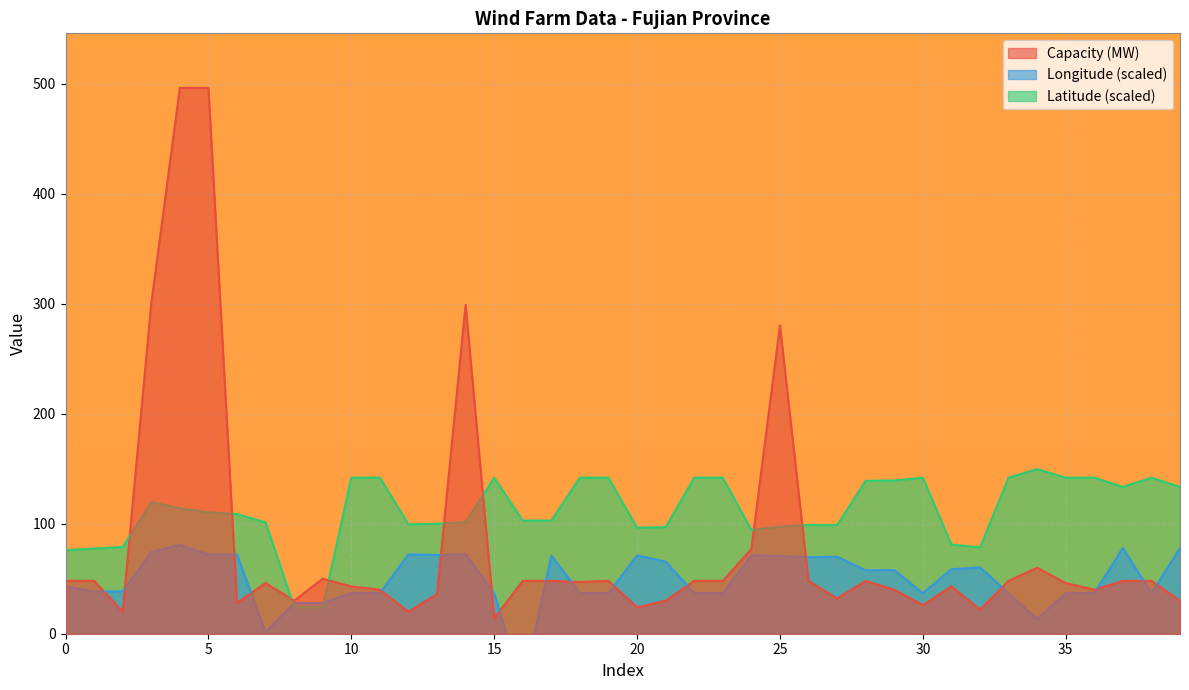

The Longitude series shows 32.1 at 4. True or false?

False